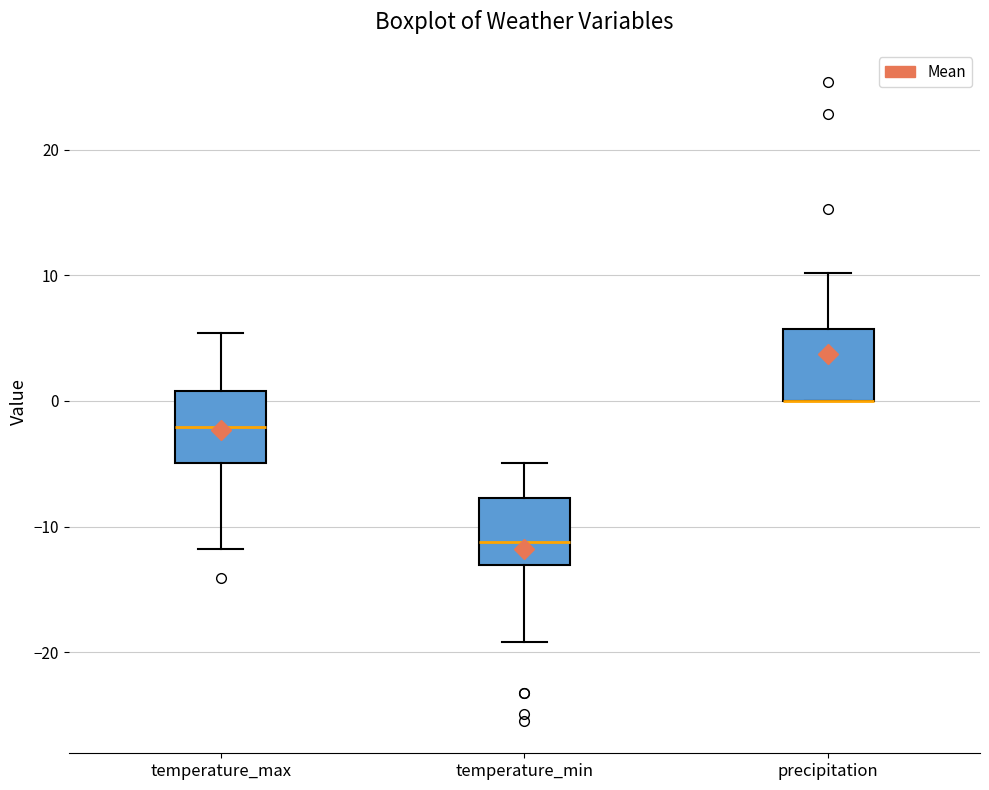

Where does the median line of the box for temperature_max sit on the y-axis? The values are not printed on the chart, so give them approximately, as read against the axis.

-2